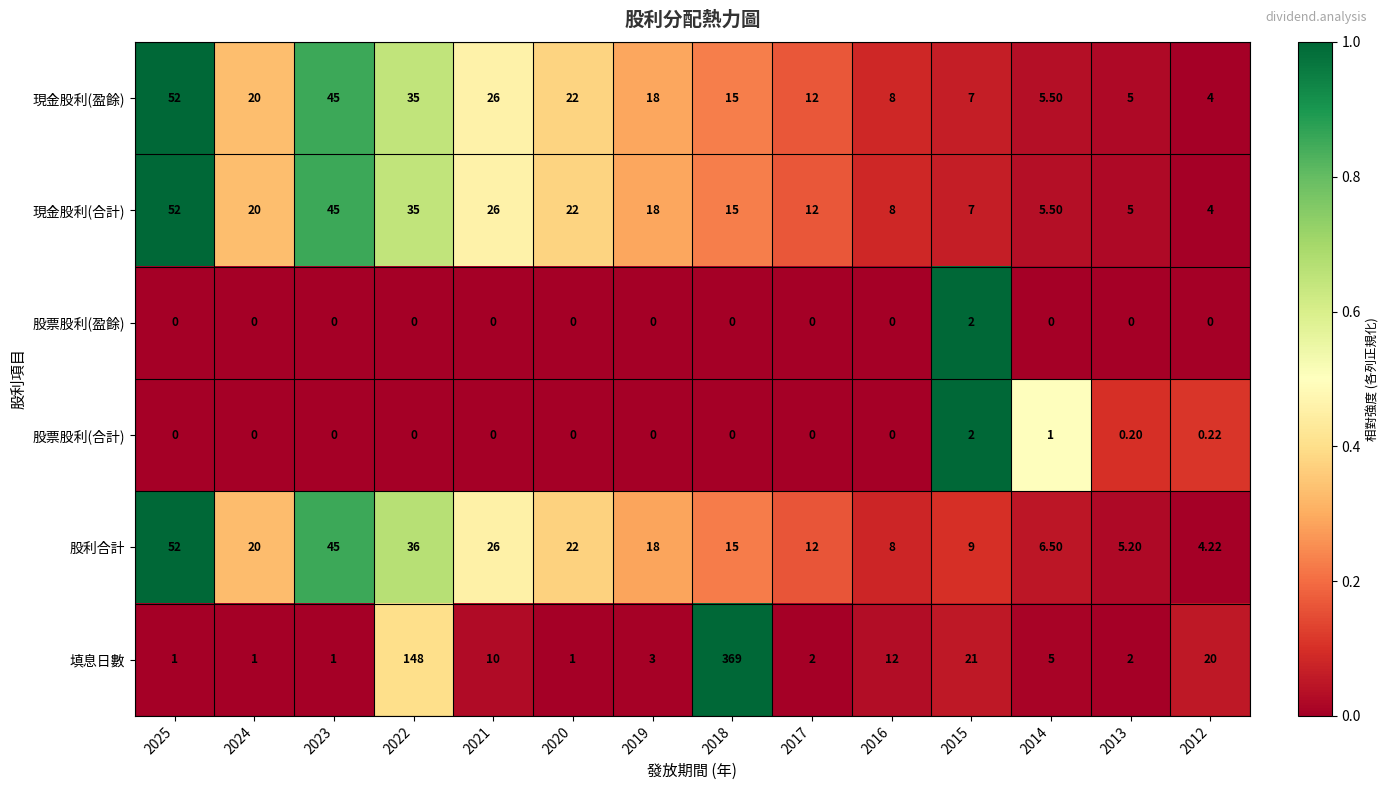

How many distinct data groups are displayed?

6